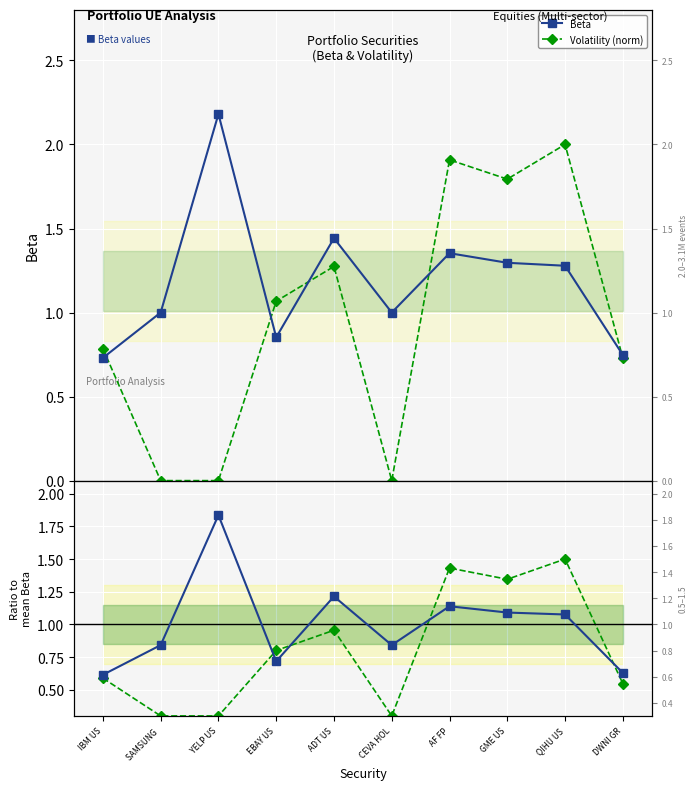

What is the spread (max minus min) of values at GME US?

0.3